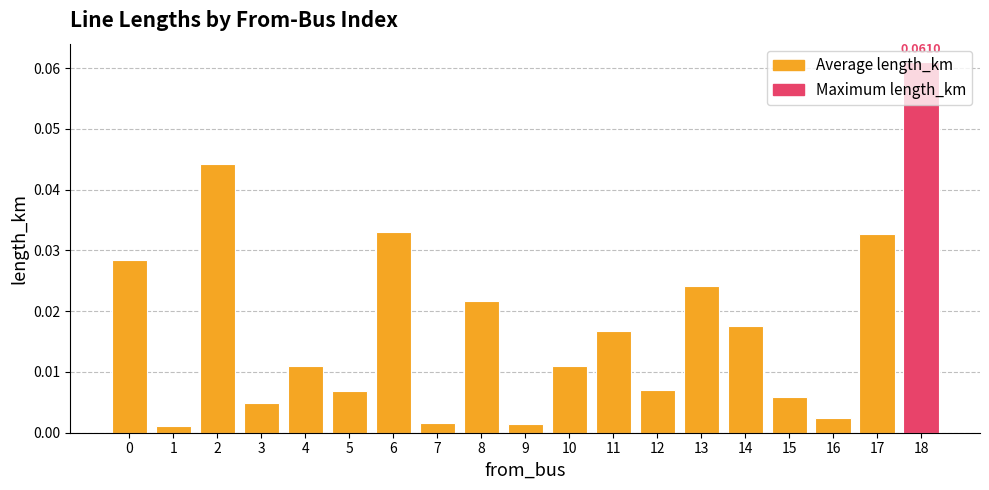

Which has a higher value, 6 or 7?

6